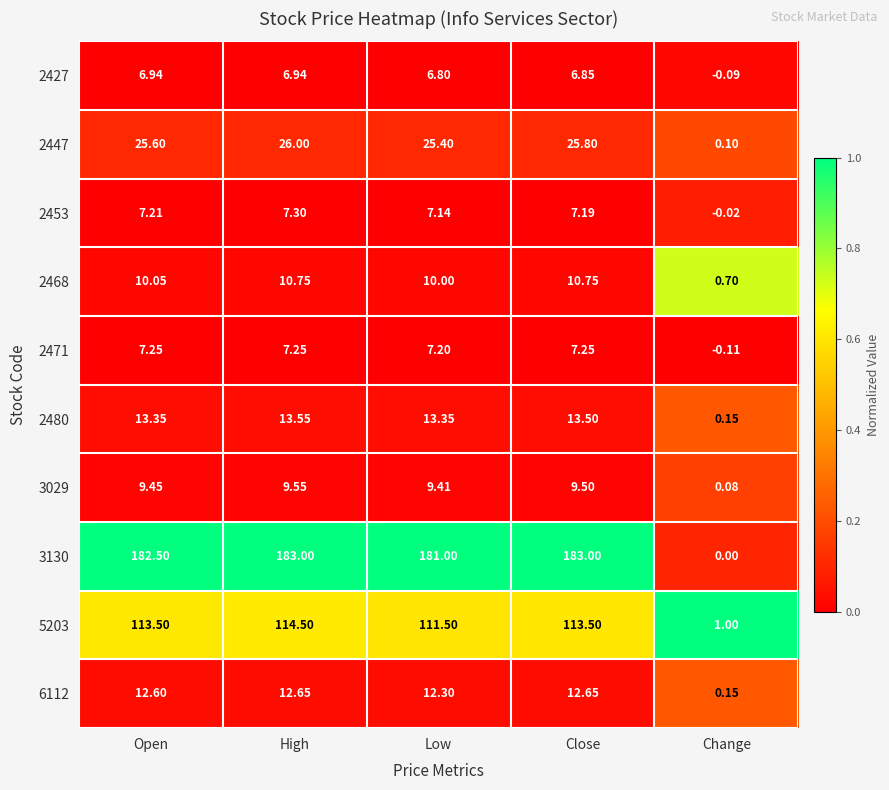

At which category is the sum across all series the highest?

High